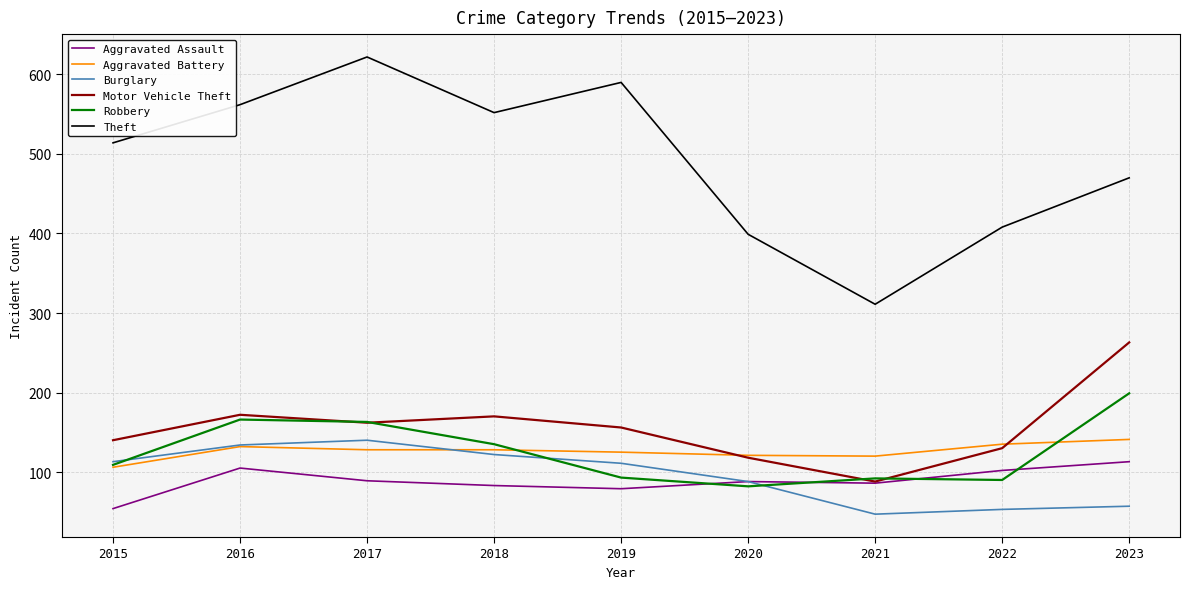

Which category has the lowest value across all series?

2021